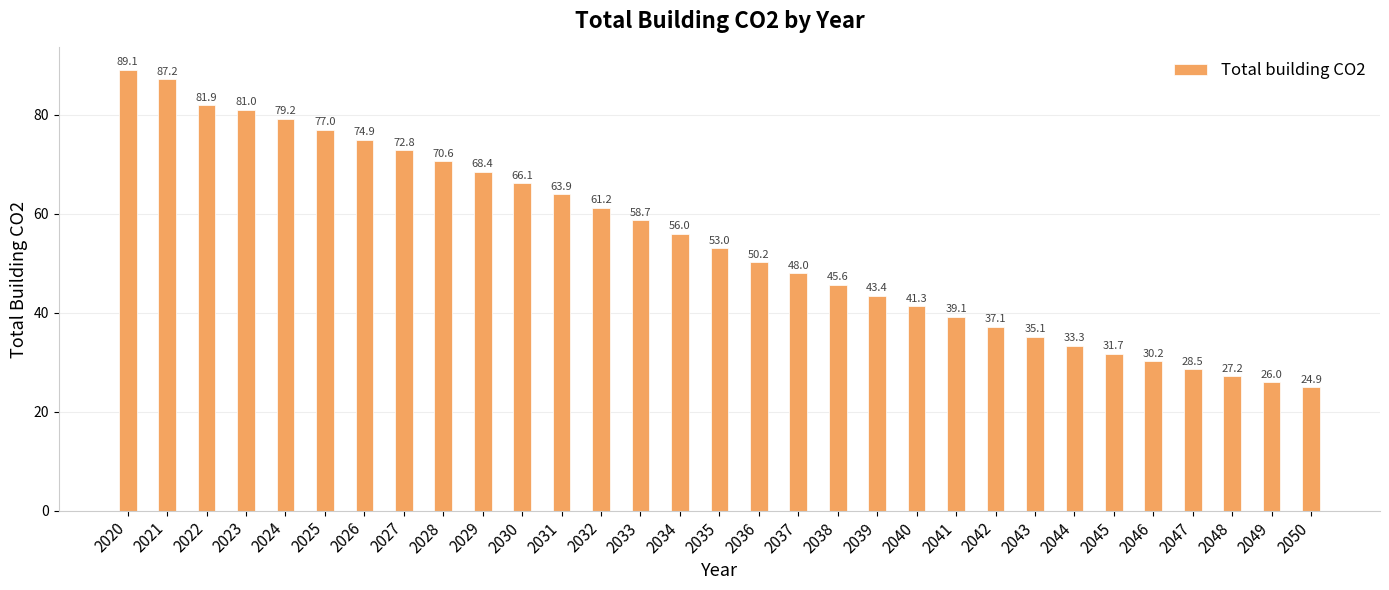

List the labels in order of value, smallest first.

2050, 2049, 2048, 2047, 2046, 2045, 2044, 2043, 2042, 2041, 2040, 2039, 2038, 2037, 2036, 2035, 2034, 2033, 2032, 2031, 2030, 2029, 2028, 2027, 2026, 2025, 2024, 2023, 2022, 2021, 2020